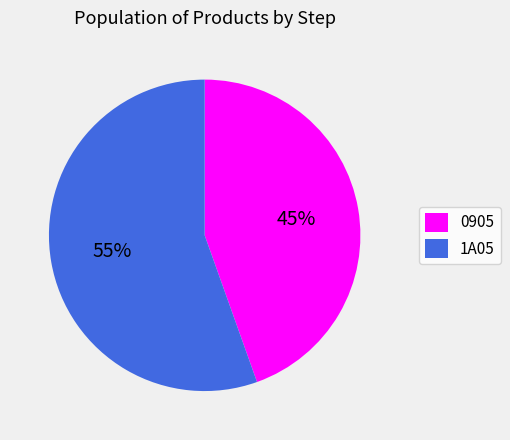

Approximately how many times larger is the value at 0905 compared to 1A05?

0.8